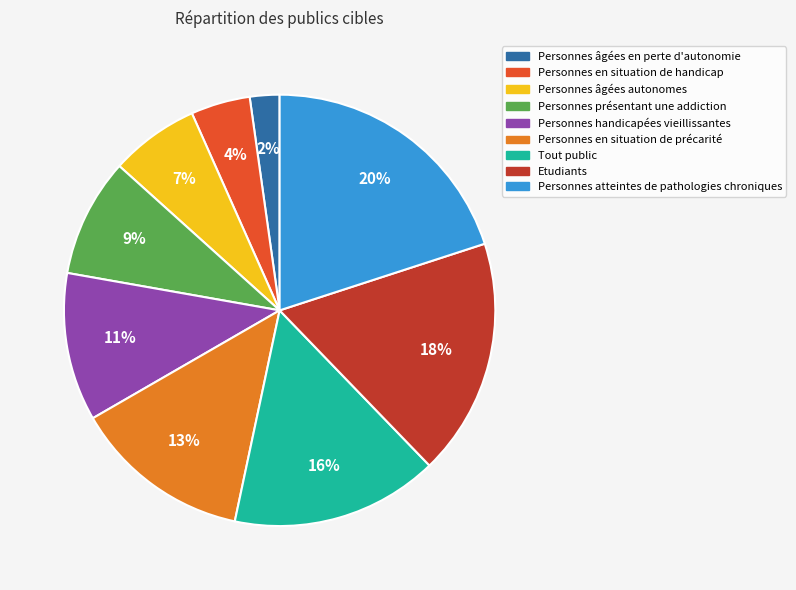

Rank the categories by value from lowest to highest.

Personnes âgées en perte d'autonomie, Personnes en situation de handicap, Personnes âgées autonomes, Personnes présentant une addiction, Personnes handicapées vieillissantes, Personnes en situation de précarité, Tout public, Etudiants, Personnes atteintes de pathologies chroniques